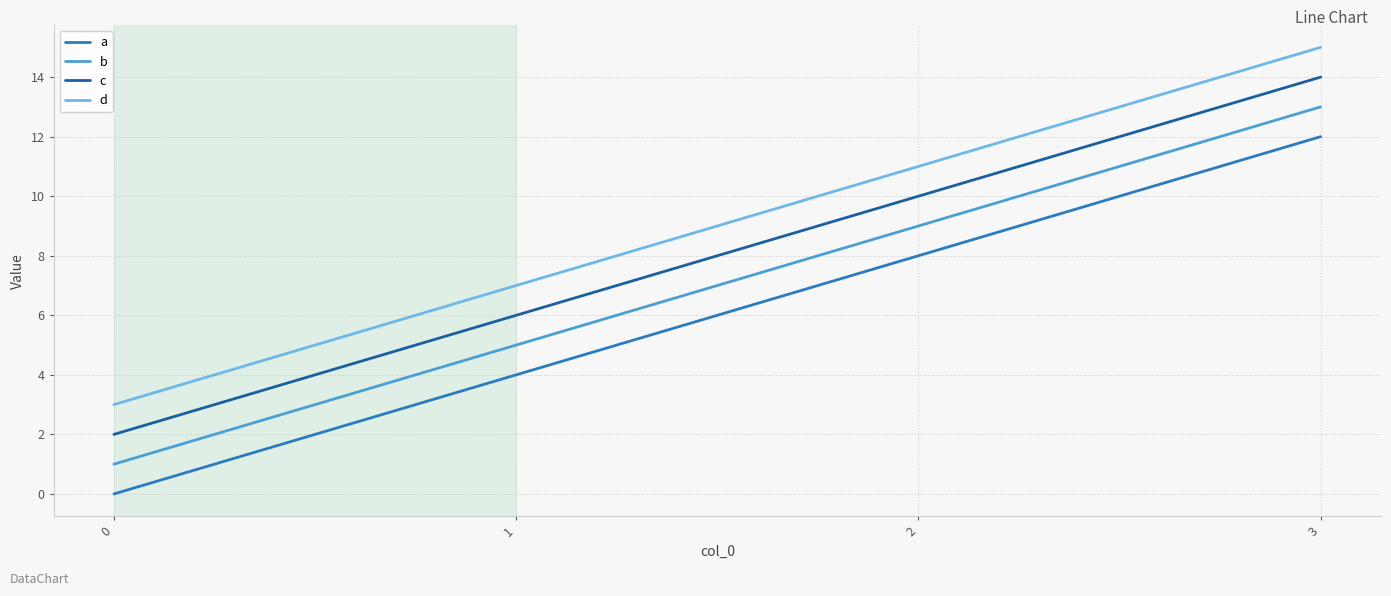

How many lines are shown in the chart?

4